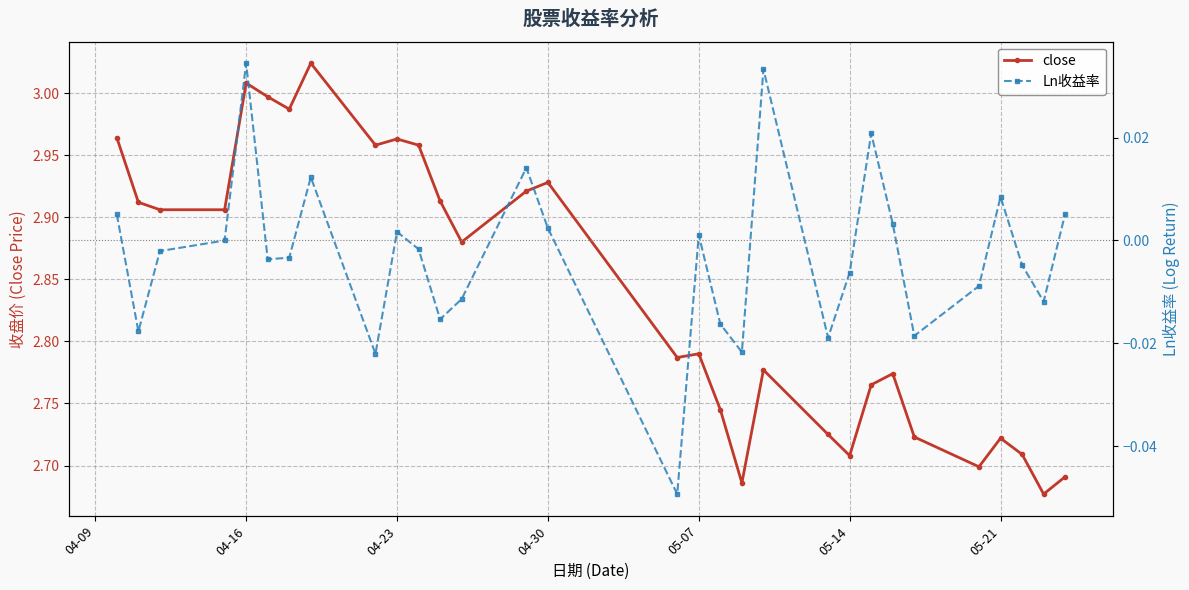

Is it true that close equals 4.4 at 05-14?

False